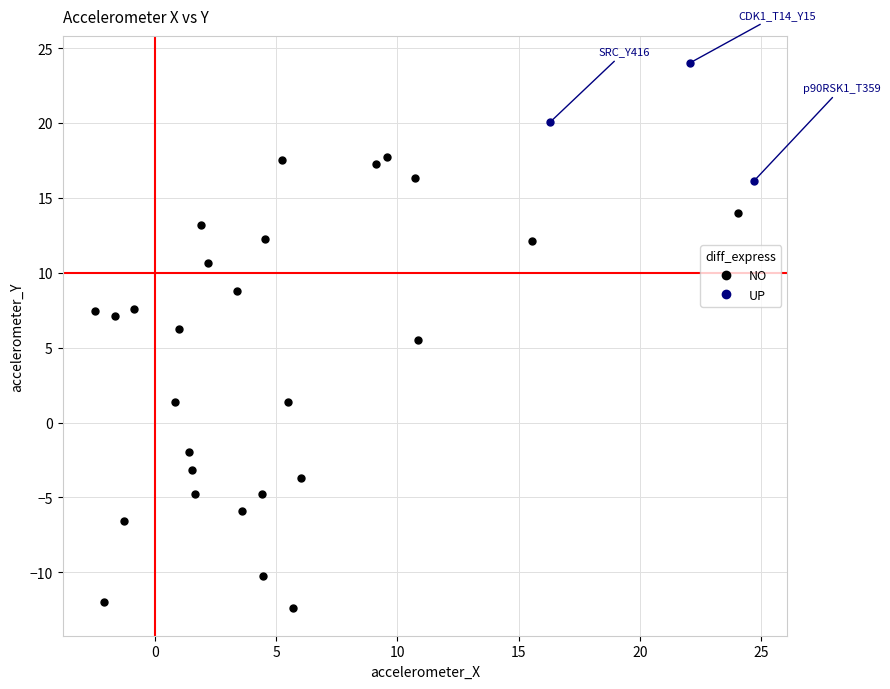

Which series reaches the maximum Y coordinate?

UP